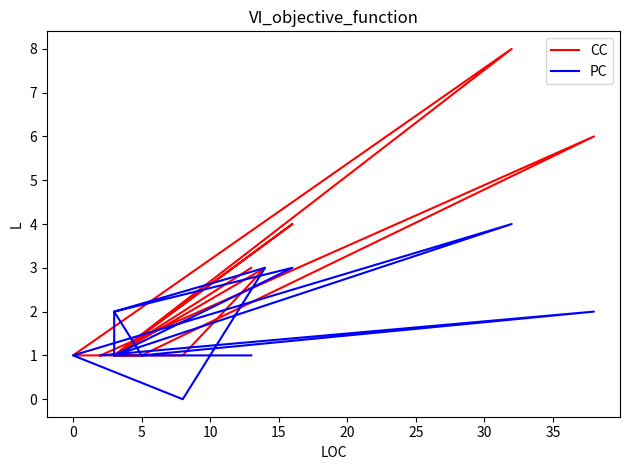

How many lines are shown in the chart?

2